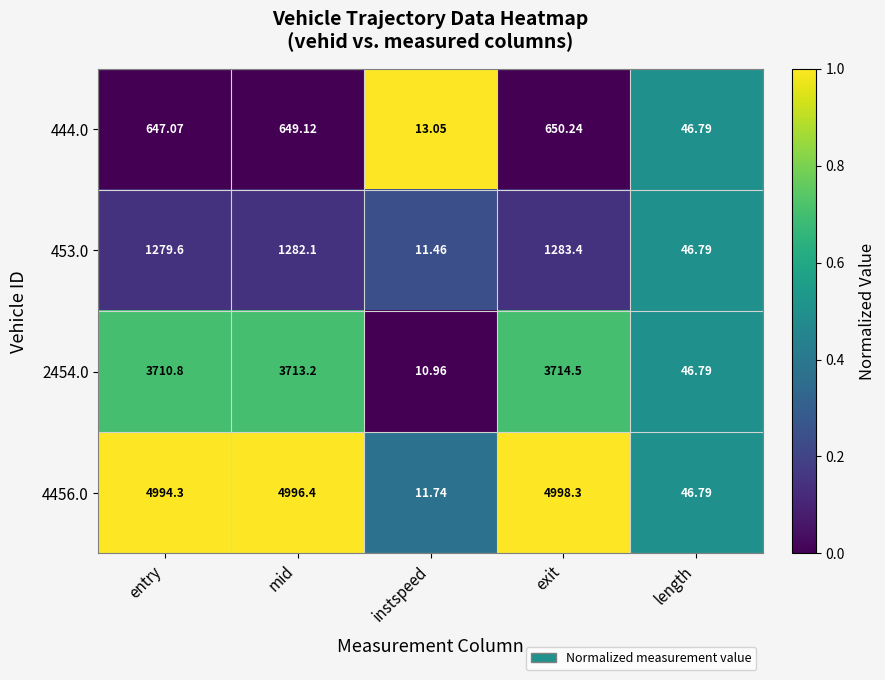

Where is 453.0 nearest to the value 647?

length